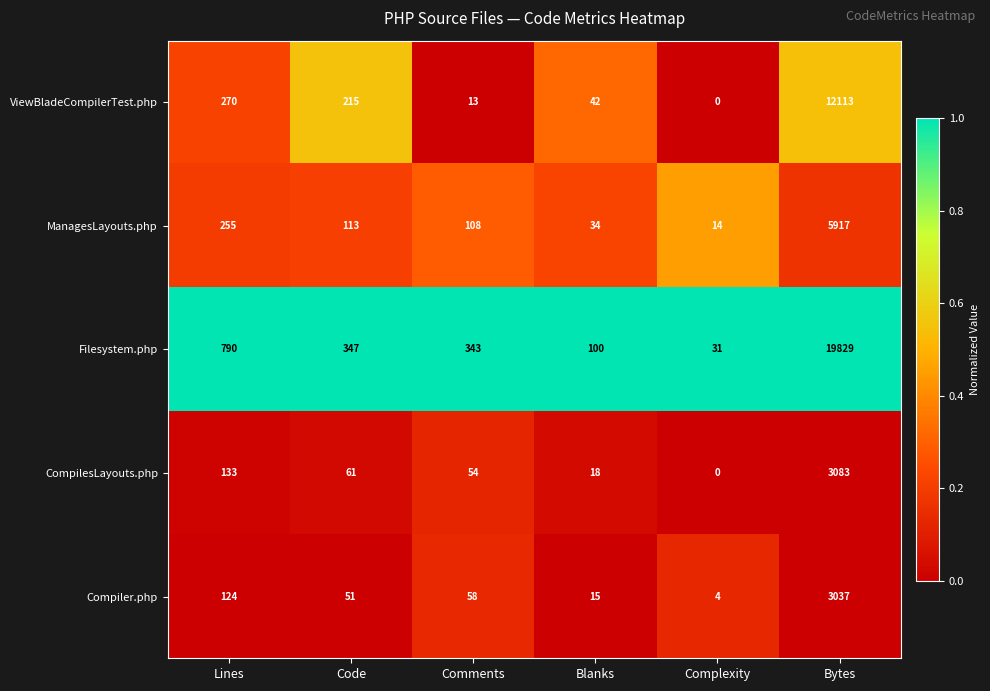

Where does the CompilesLayouts.php series first go above 61?

Lines